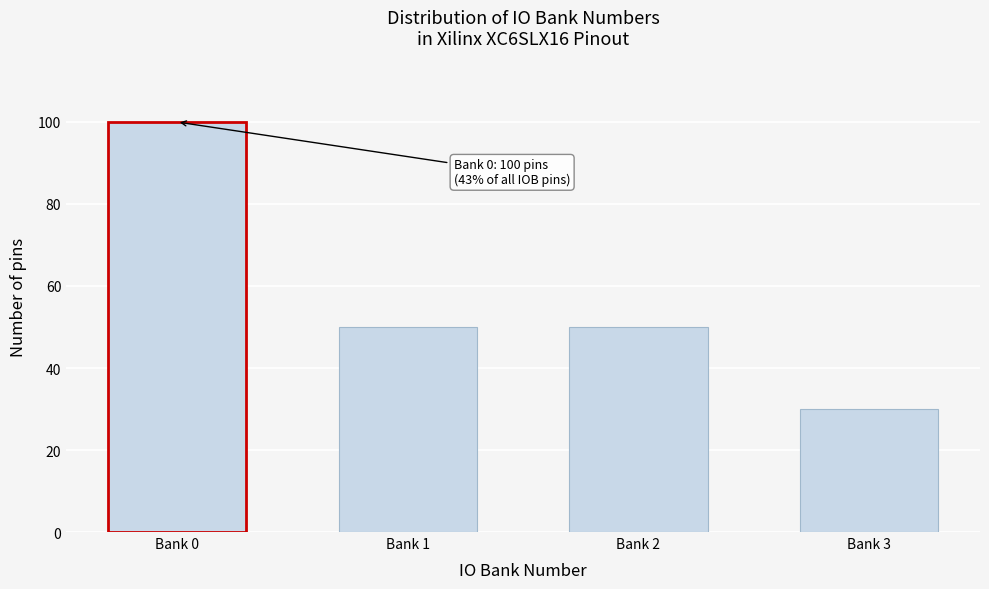

Reading left to right, list all the values displayed in this chart.

Bank 0=100	Bank 1=50	Bank 2=50	Bank 3=30